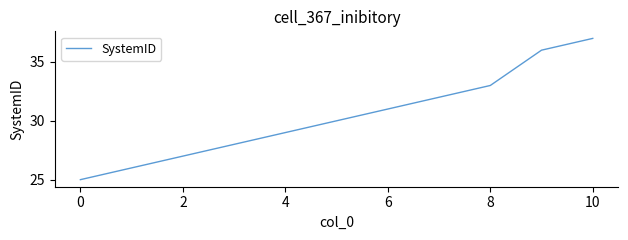

What is the sum of all values?

334